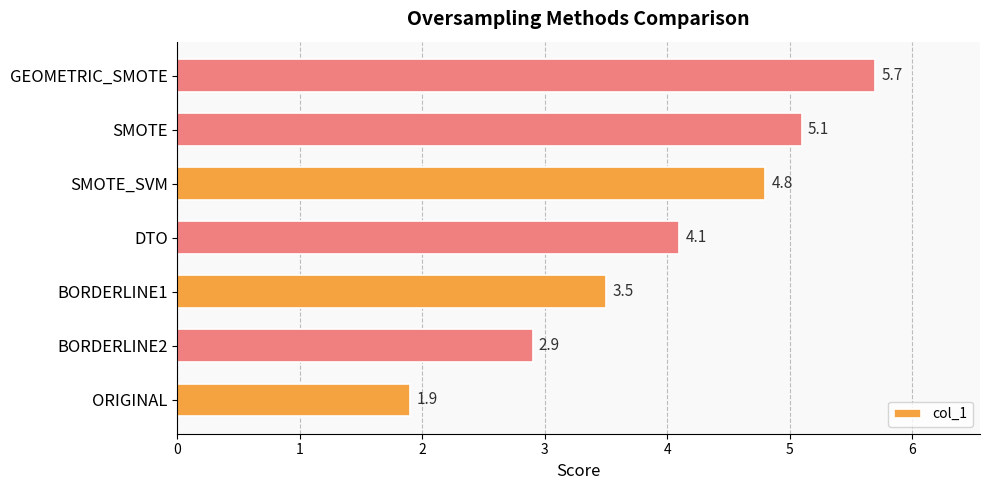

What is the ratio of the value at SMOTE_SVM to the value at BORDERLINE2?

1.7